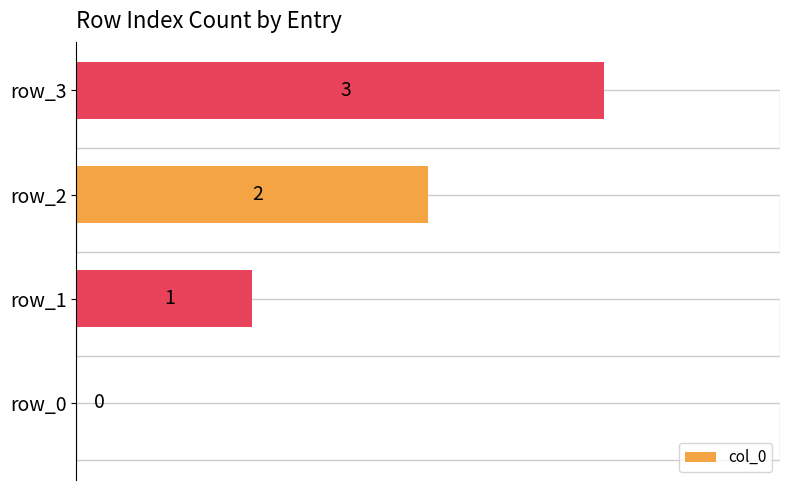

Reading left to right, transcribe all the data shown in this chart.

0	1	2	3